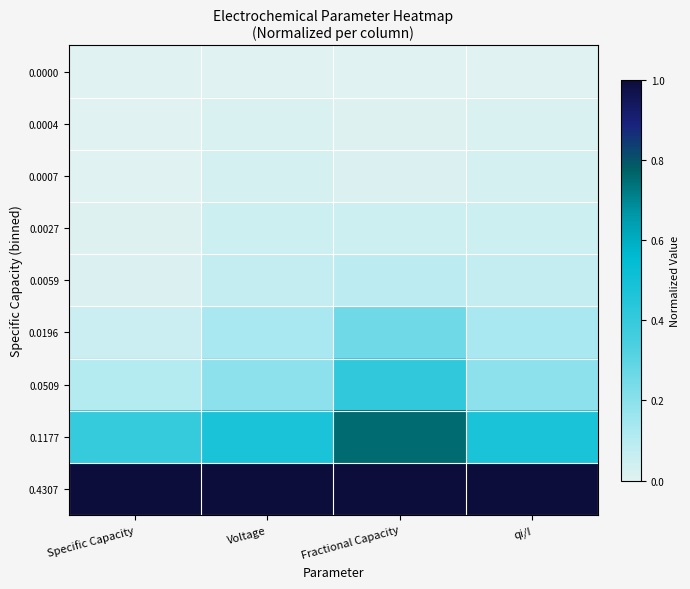

Which series changed the most between Voltage and qi/I?

0.1177